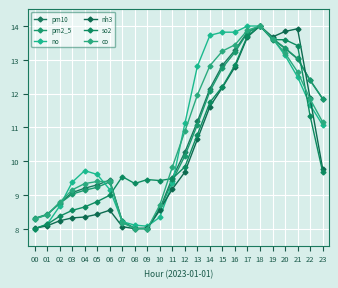

How many values in the pm10 series exceed 10?

12